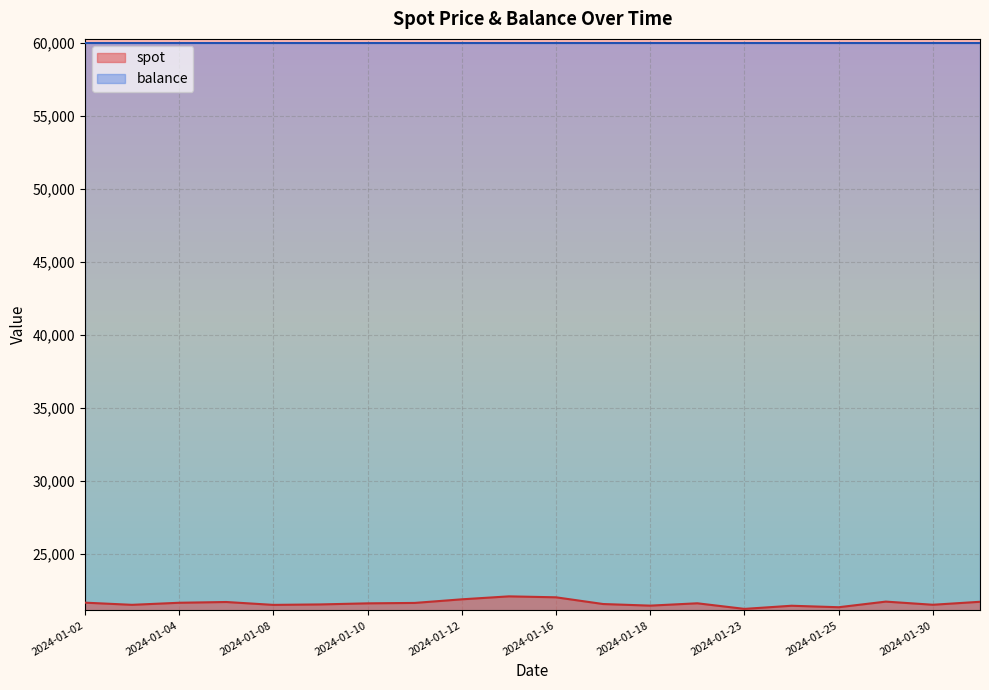

What is the smallest value displayed?

21238.8